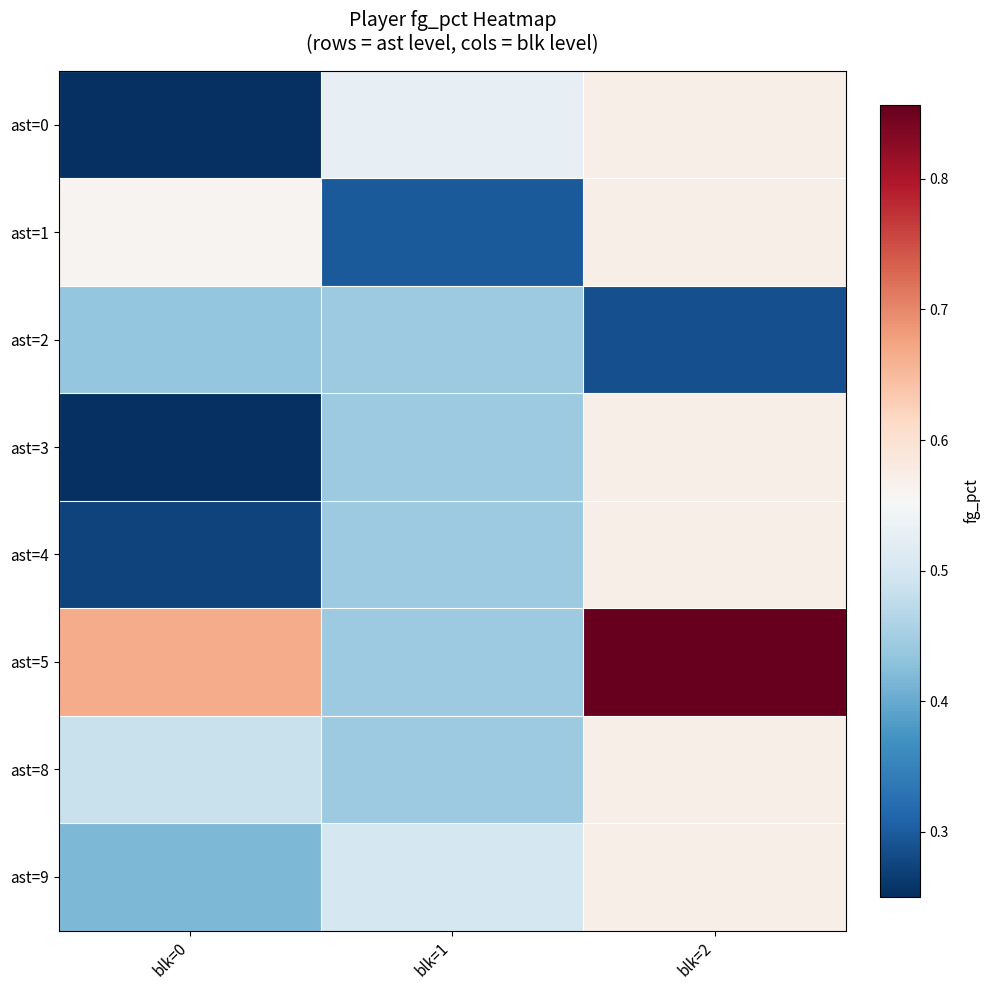

Reading left to right, transcribe all the data shown in this chart.

row_0: 0.2	0.5	0.6
row_1: 0.6	0.3	0.6
row_2: 0.4	0.4	0.3
row_3: 0.2	0.4	0.6
row_4: 0.3	0.4	0.6
row_5: 0.7	0.4	0.9
row_6: 0.5	0.4	0.6
row_7: 0.4	0.5	0.6